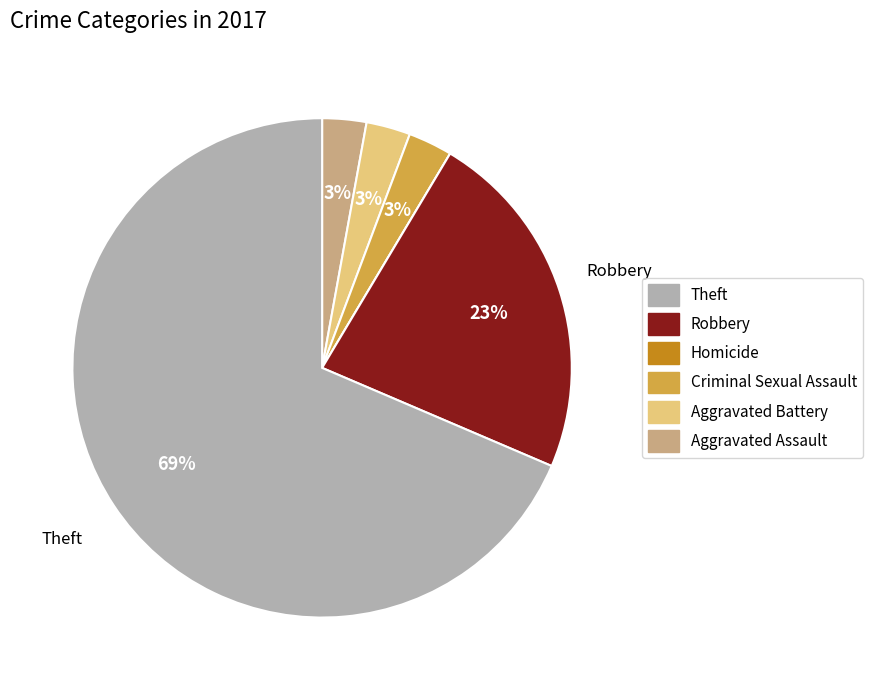

To the nearest percent, what is the average slice percentage?

17%